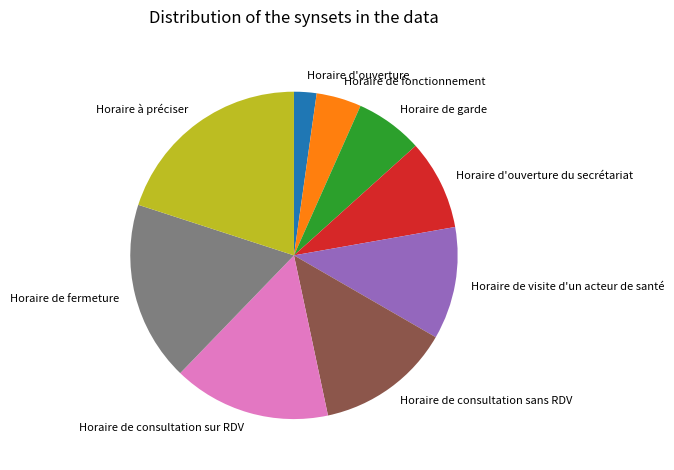

How many segments does this pie chart have?

9